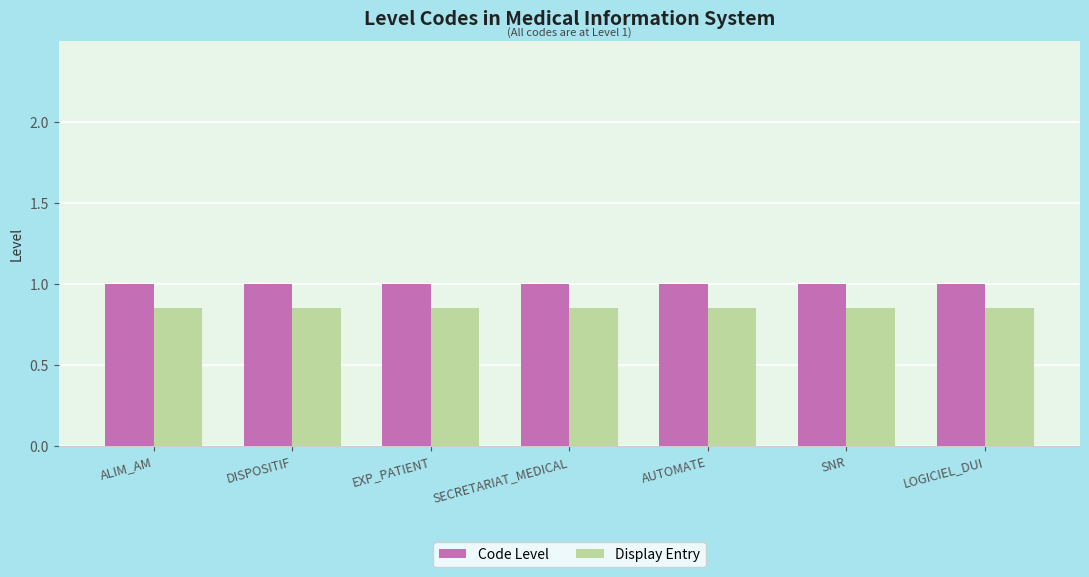

Is it true that Display Entry equals 0.3 at LOGICIEL_DUI?

False